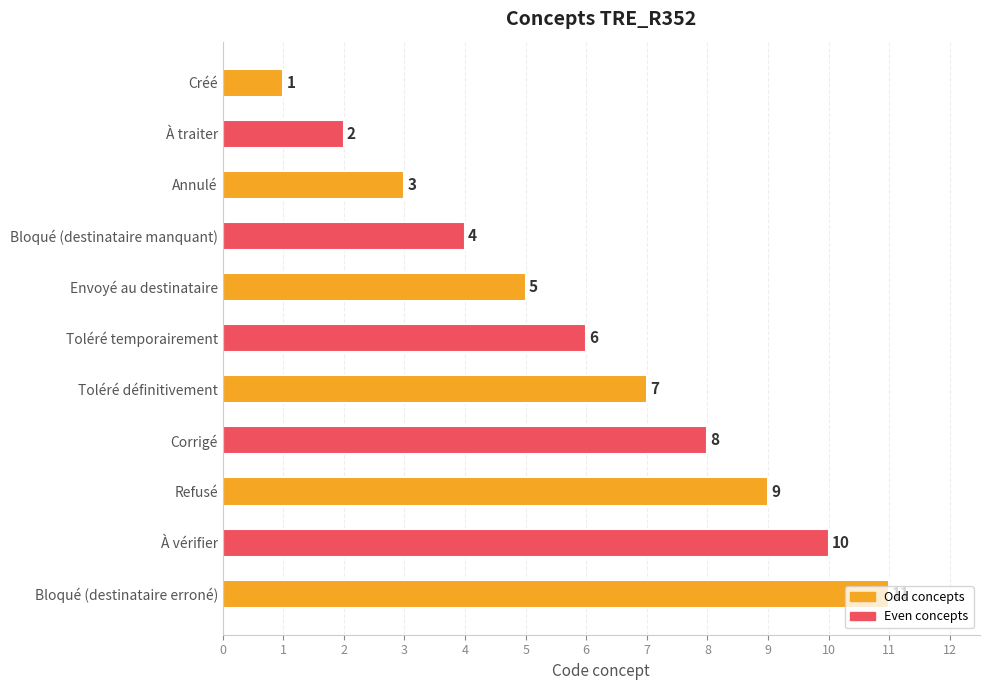

How many values are between 3 and 9?

7